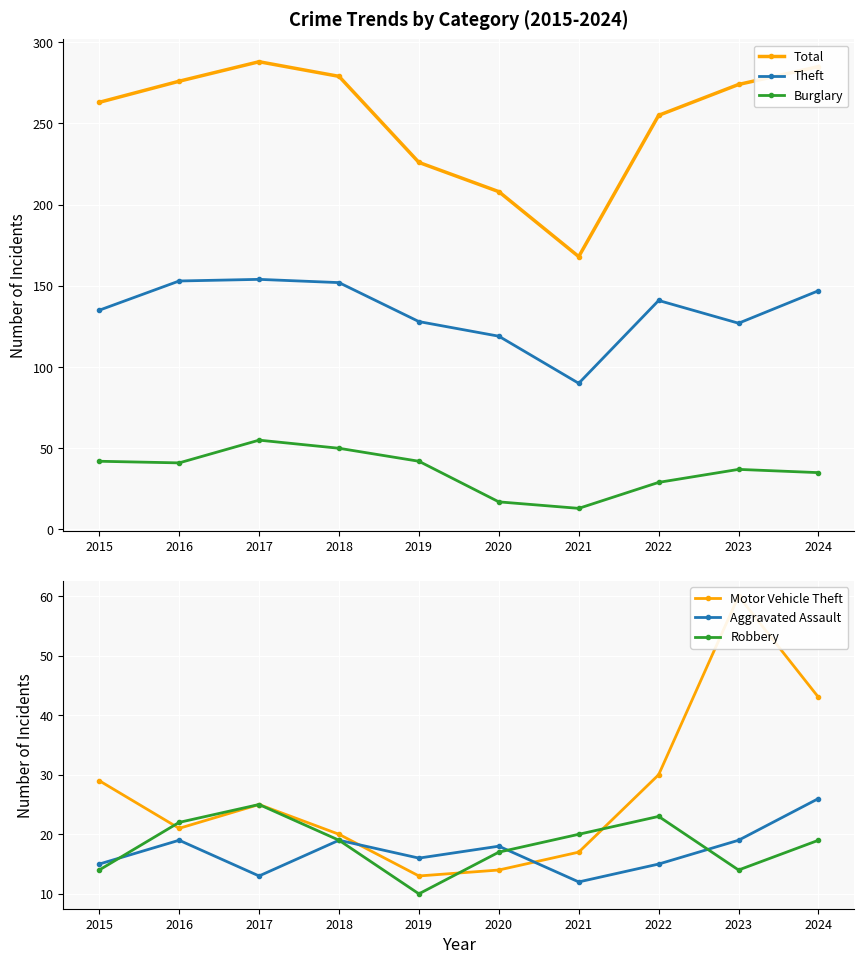

Between 2015 and 2023, which series saw the biggest shift?

Motor Vehicle Theft